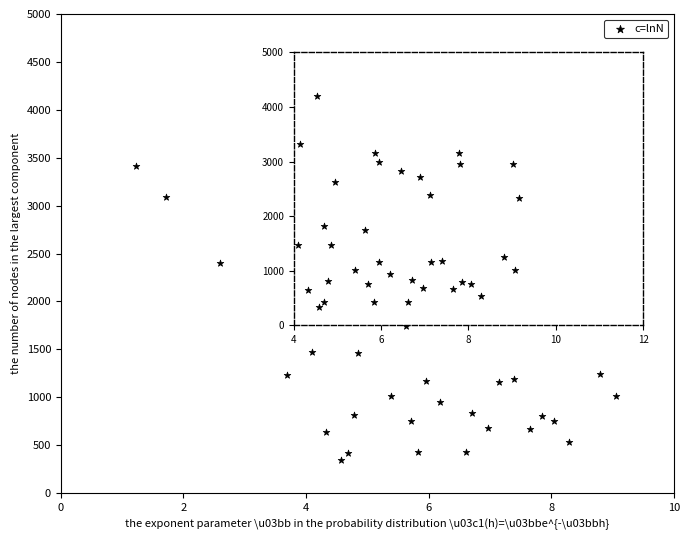

What Y value in the scatter plot is closest to 2267?

2325.1